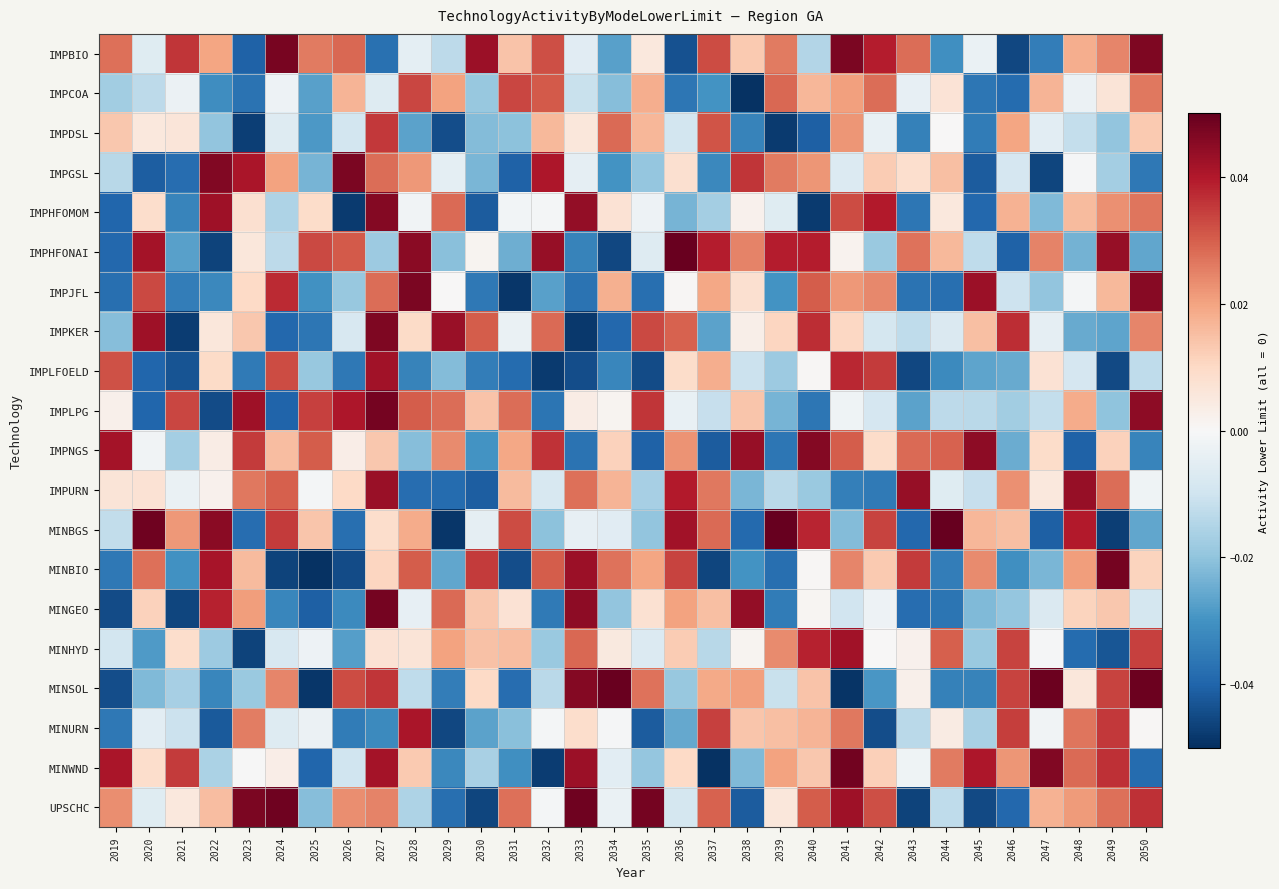

Which series has the largest range (max minus min)?

MINBGS